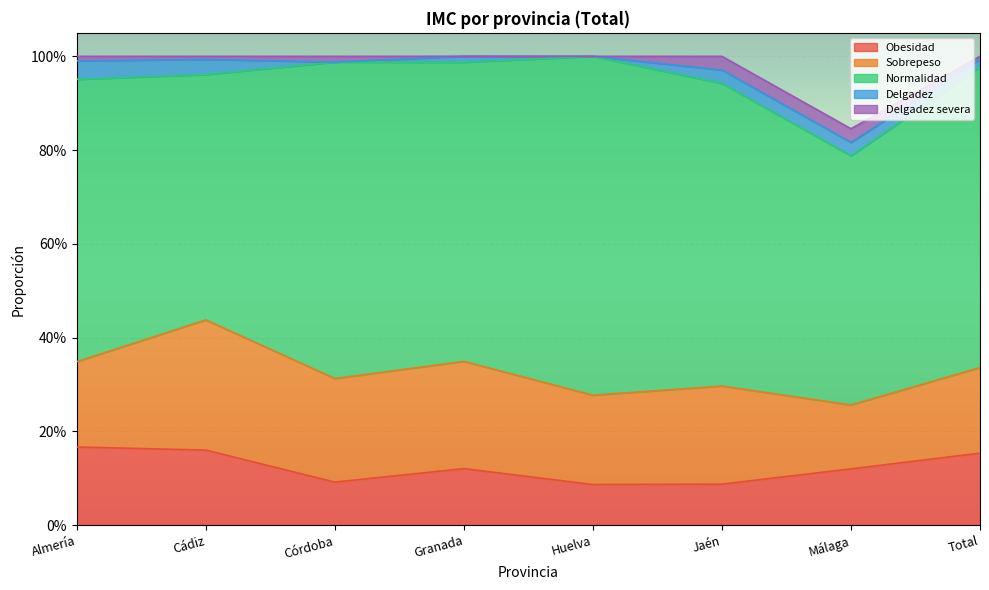

What is the spread (max minus min) of values at Granada?

0.6